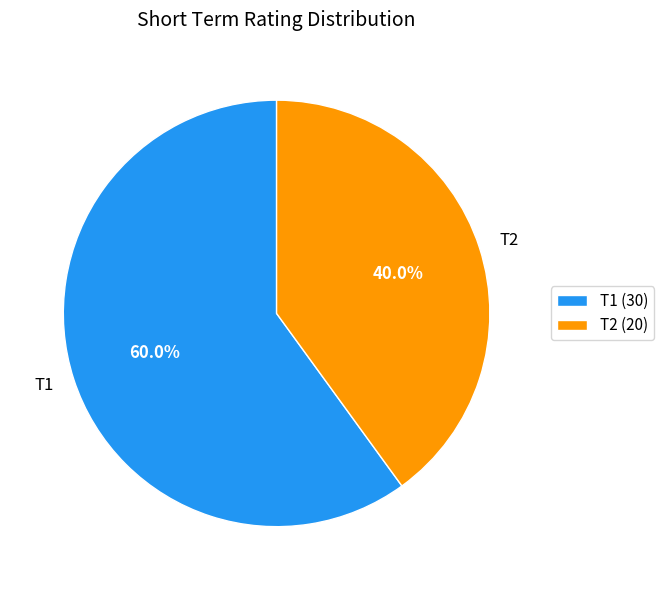

What percentage do T1 and T2 together represent?

100.0%